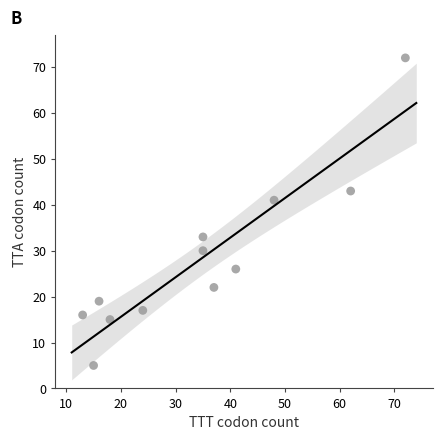

What is the range of Y values (max minus min)?

67